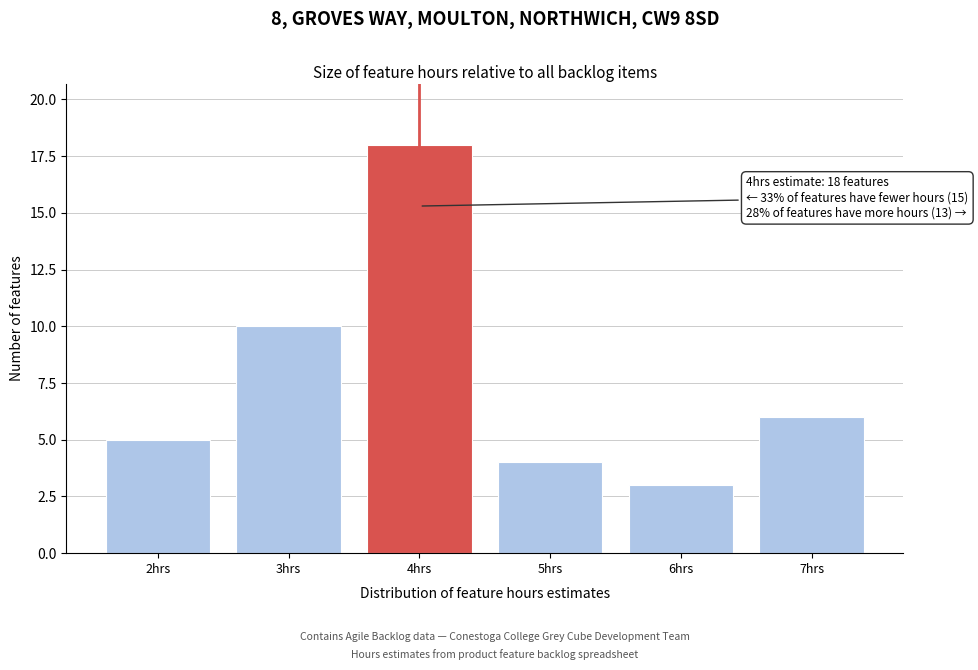

Reading right to left, what are all the values shown in this chart?

6	3	4	18	10	5